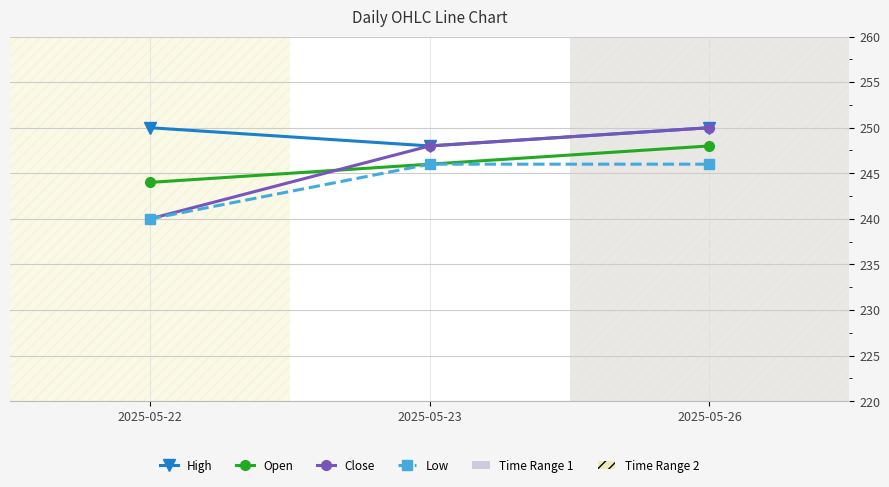

How many Open values are between 244 and 248?

3